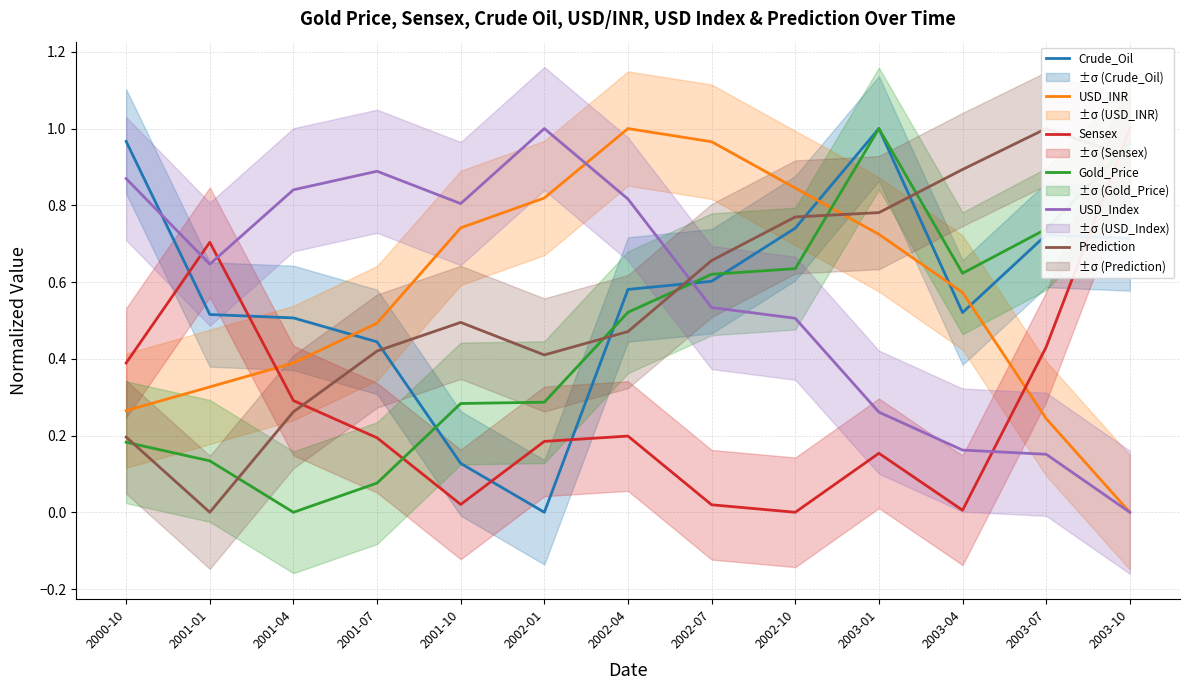

How many positive values does the USD_INR series have?

12